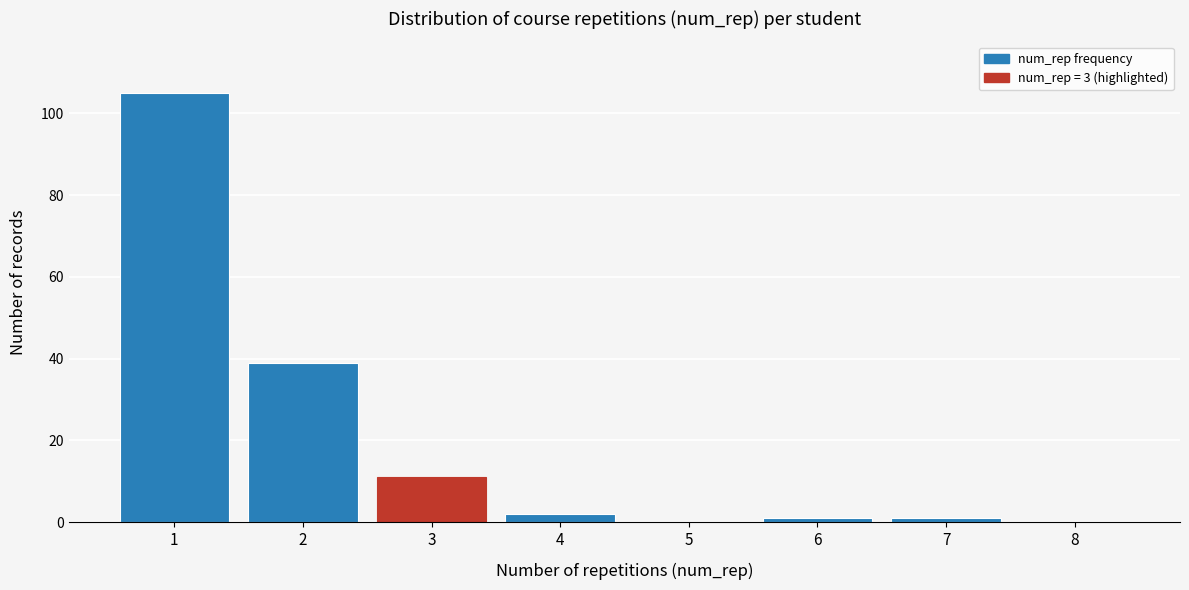

Reading right to left, extract all data points from this chart.

8=0	7=1	6=1	5=0	4=2	3=11	2=39	1=105